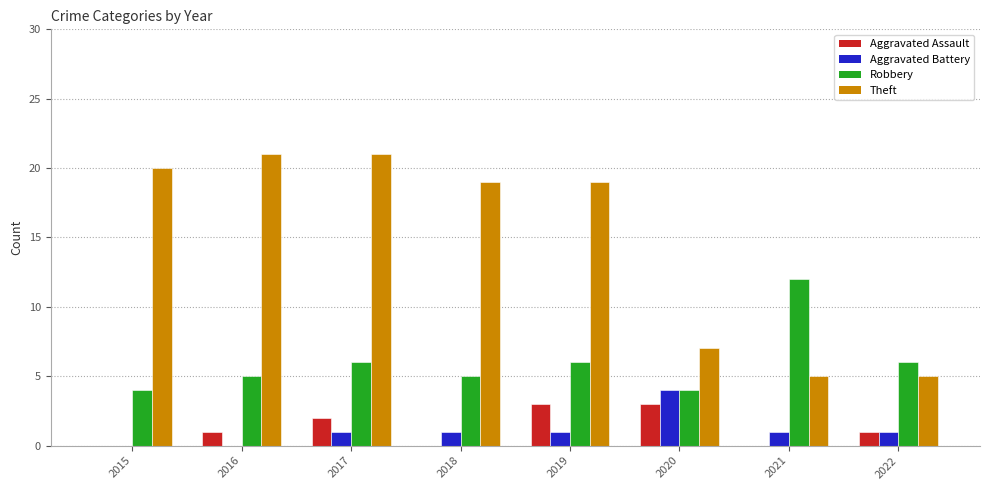

What is the total value across all series at 2018?

25